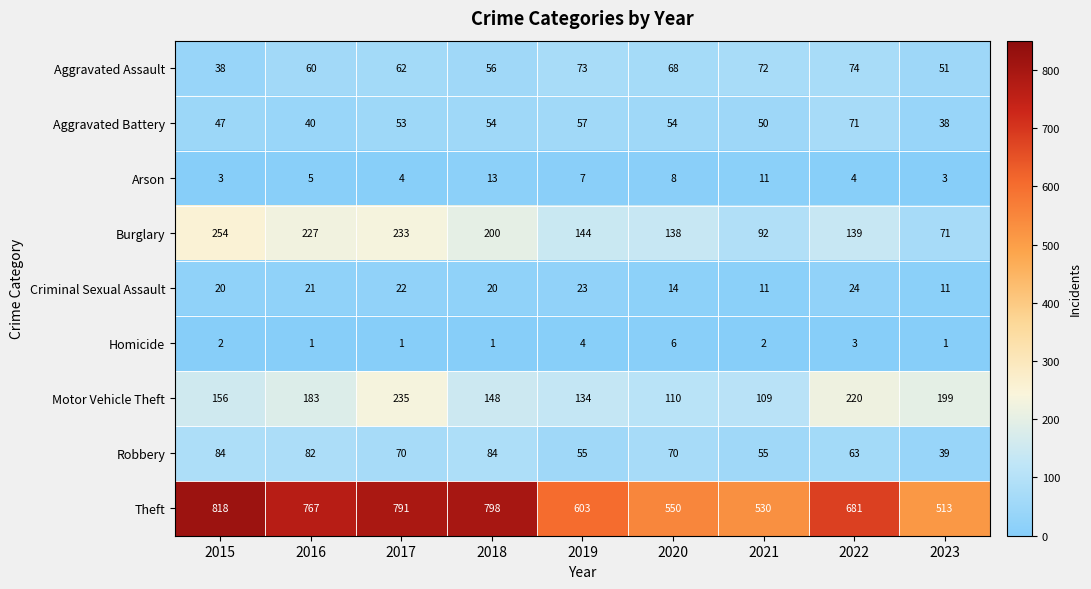

What is the sum of all Criminal Sexual Assault values?

166